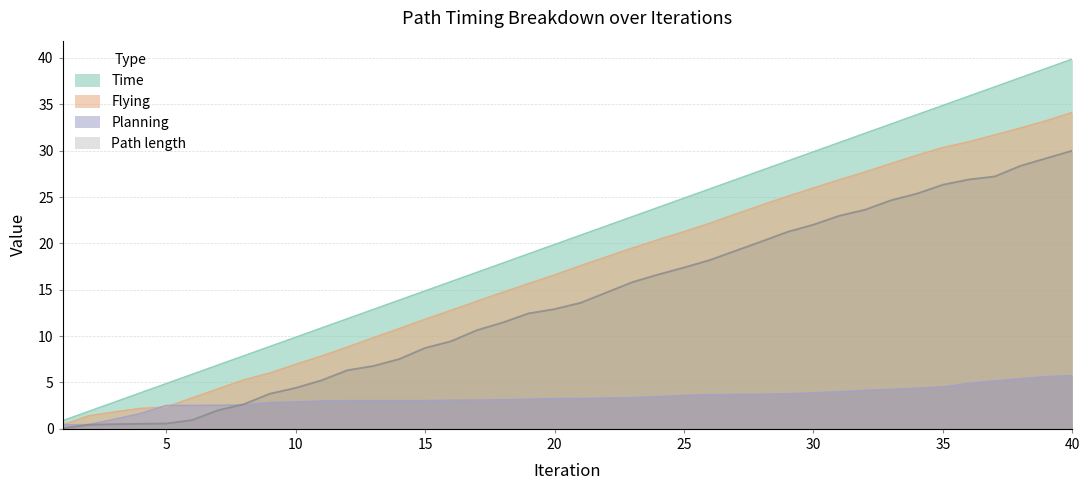

At which label does Planning reach its minimum?

1